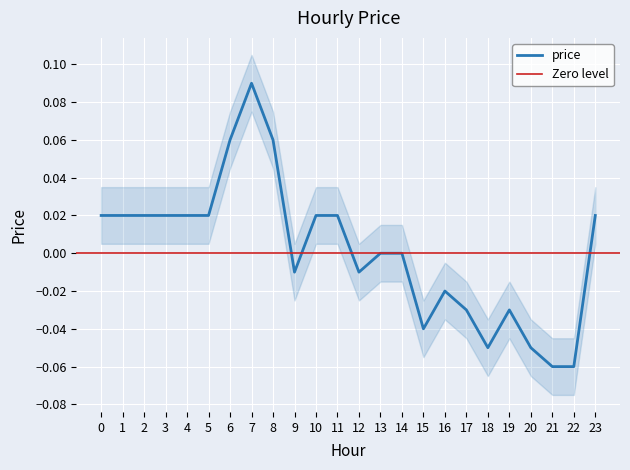

Reading right to left, transcribe all the data shown in this chart.

23=0.0	22=-0.1	21=-0.1	20=-0.1	19=-0.0	18=-0.1	17=-0.0	16=-0.0	15=-0.0	14=0.0	13=0.0	12=-0.0	11=0.0	10=0.0	9=-0.0	8=0.1	7=0.1	6=0.1	5=0.0	4=0.0	3=0.0	2=0.0	1=0.0	0=0.0